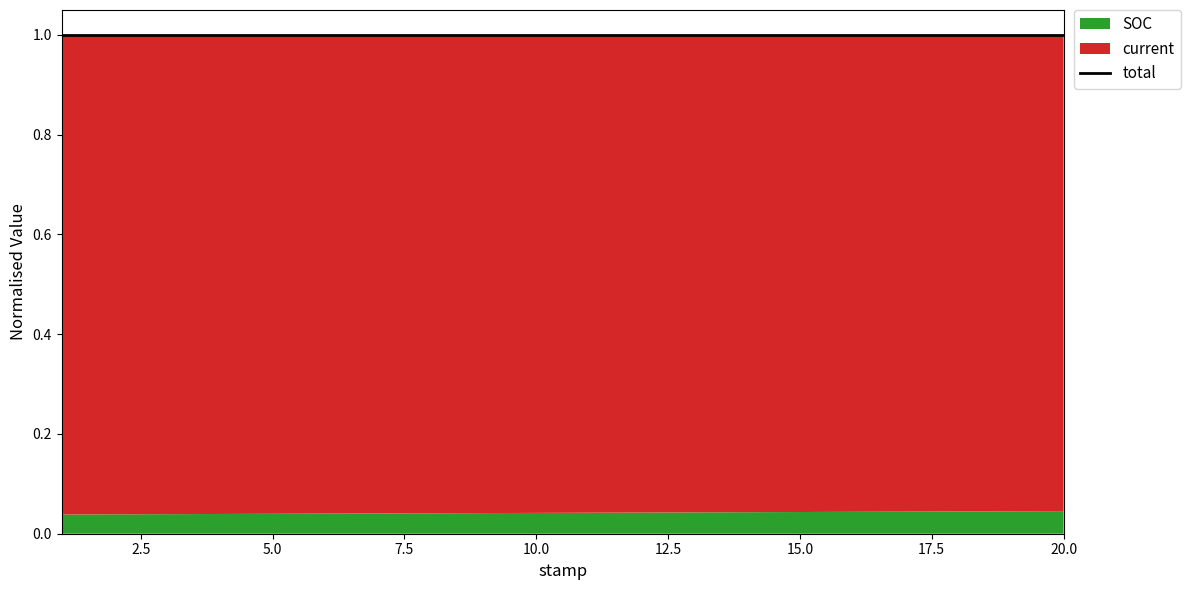

The SOC series shows 15.5 at 18. True or false?

False